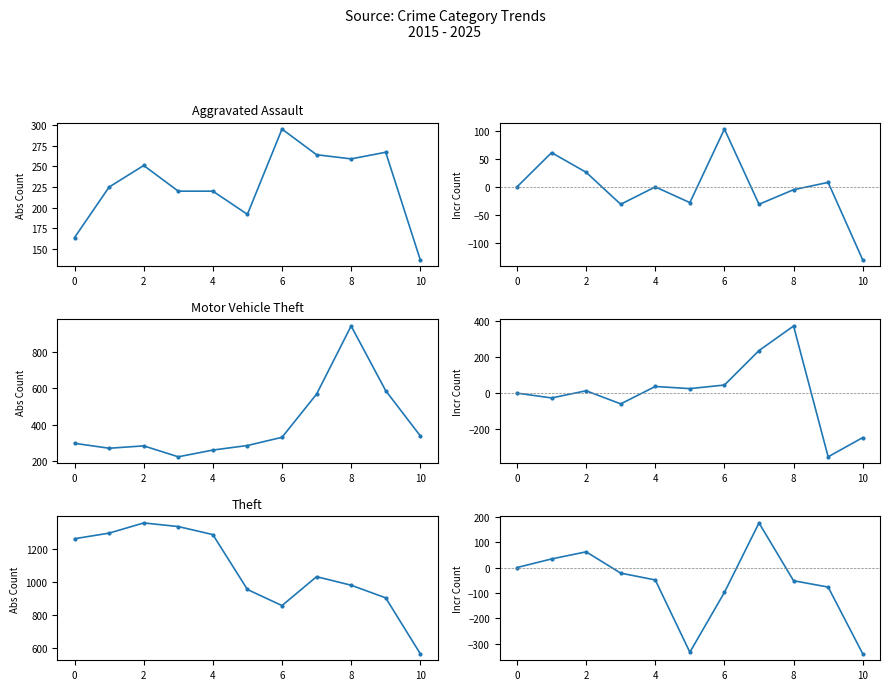

What is the difference between the maximum and second lowest values in the Aggravated Assault (change) series?

134